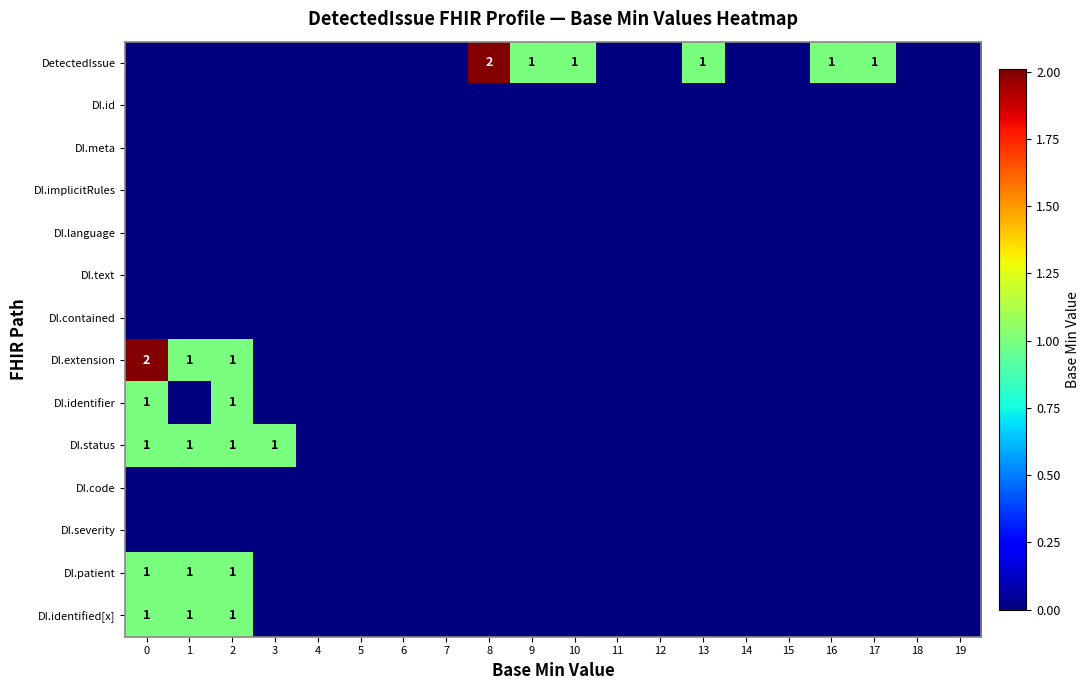

True or false: DetectedIssue has a value of 1 at 9.

True